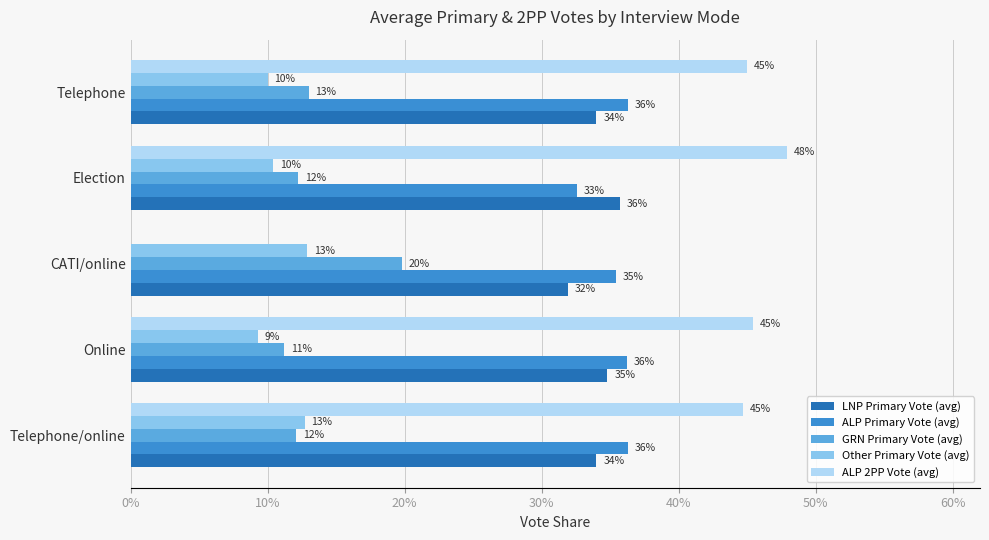

What are all the series names shown in the legend?

LNP Primary Vote (avg), ALP Primary Vote (avg), GRN Primary Vote (avg), Other Primary Vote (avg), ALP 2PP Vote (avg)